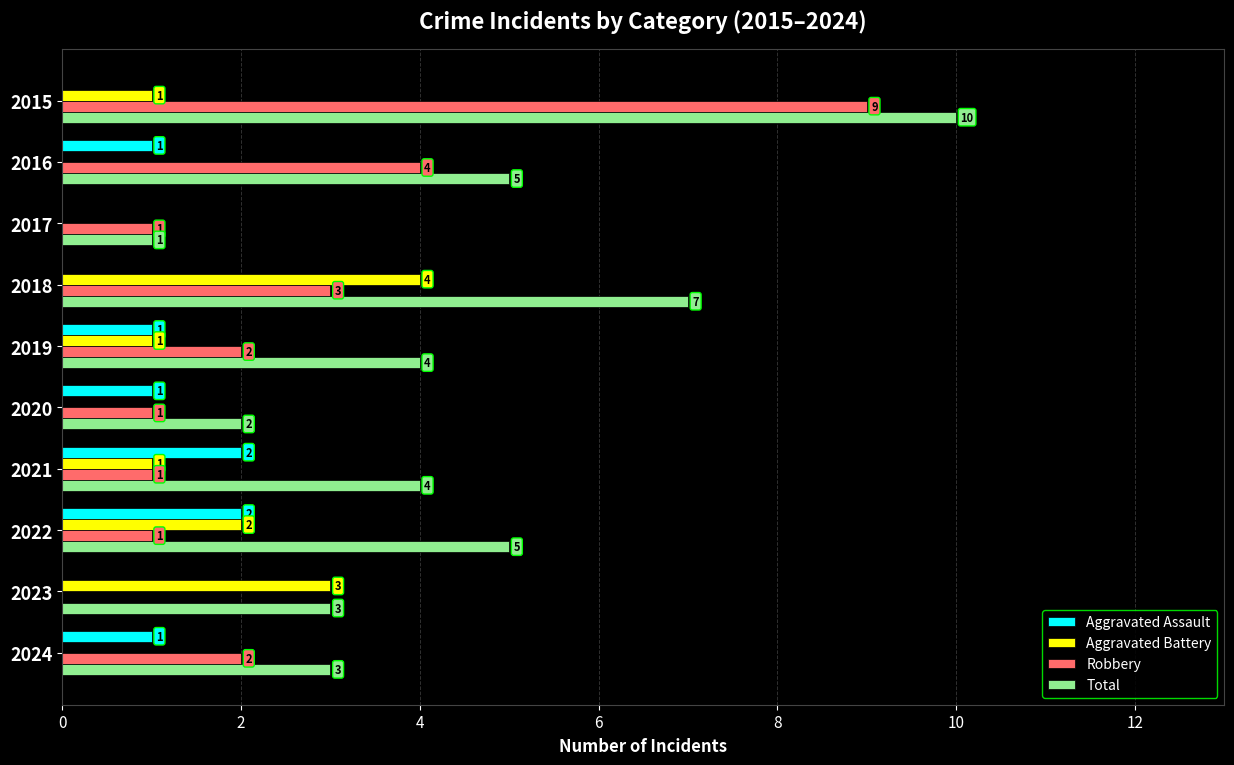

Is it true that Robbery equals 1 at 2017?

True